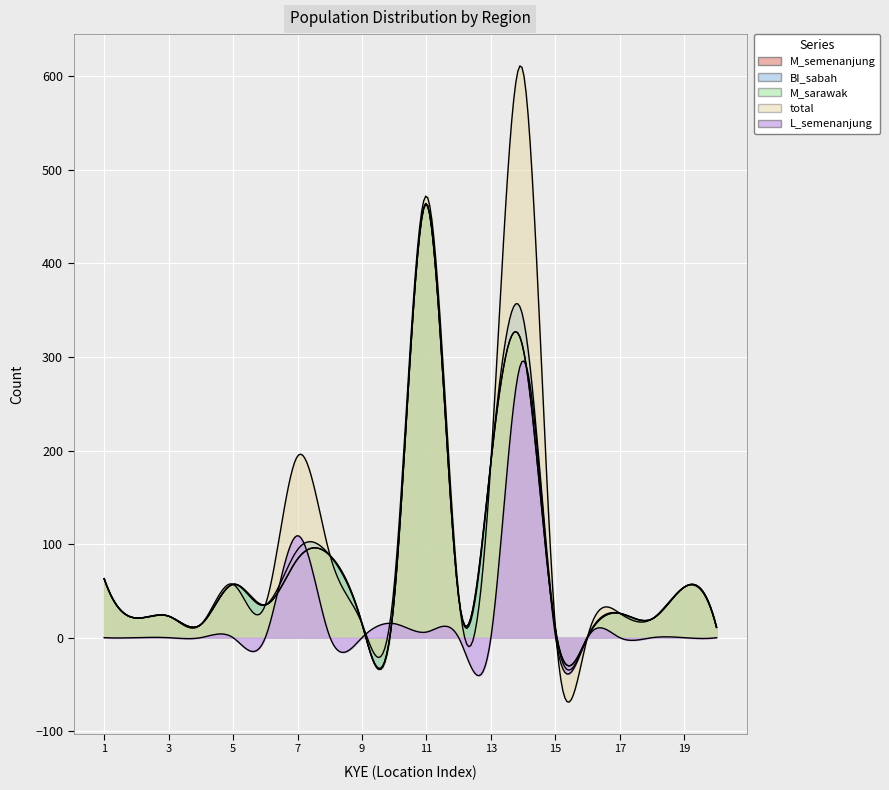

Reading right to left, what are all the values shown in this chart?

M_semenanjung: 11	54	20	26	1	9	309	188	43	464	41	15	88	84	35	57	14	23	21	63
BI_sabah: 11	54	20	26	1	9	342	188	43	463	42	15	88	94	35	57	14	23	21	63
M_sarawak: 11	54	20	26	1	9	309	188	43	464	41	15	88	84	35	57	14	23	21	63
total: 11	54	20	26	1	11	605	188	45	472	56	15	89	194	35	57	14	23	21	63
L_semenanjung: 0	0	0	0	0	2	296	0	0	6	15	0	1	109	0	0	0	0	0	0